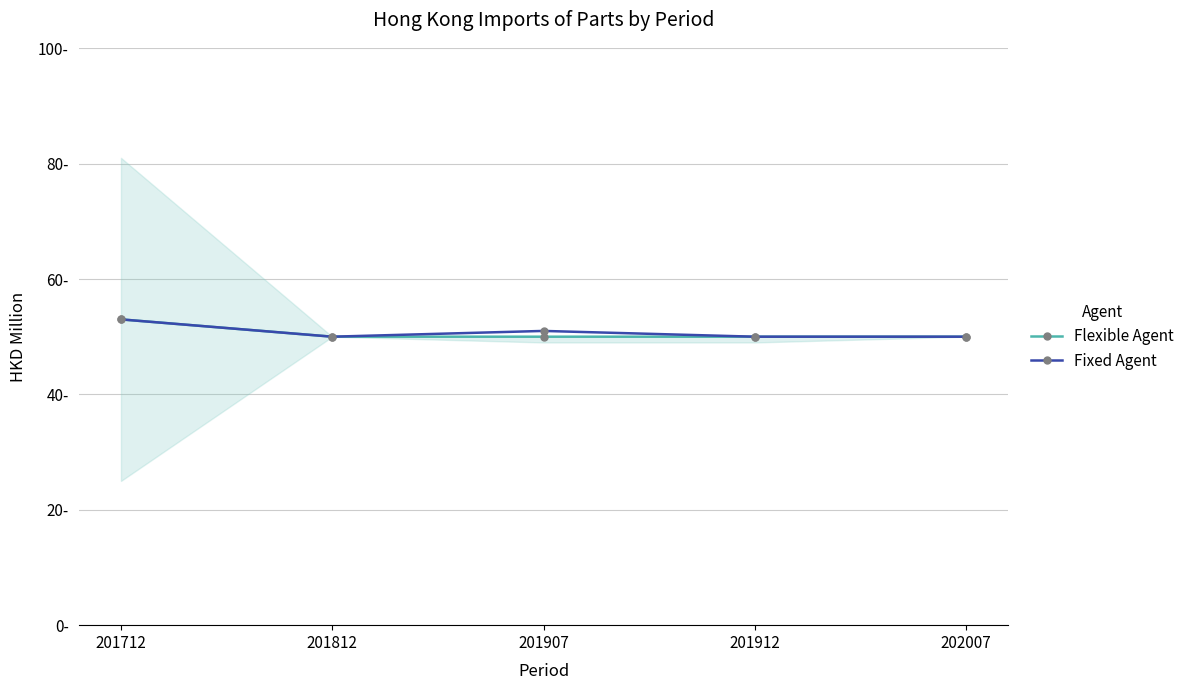

Which series has the largest range (max minus min)?

Flexible Agent